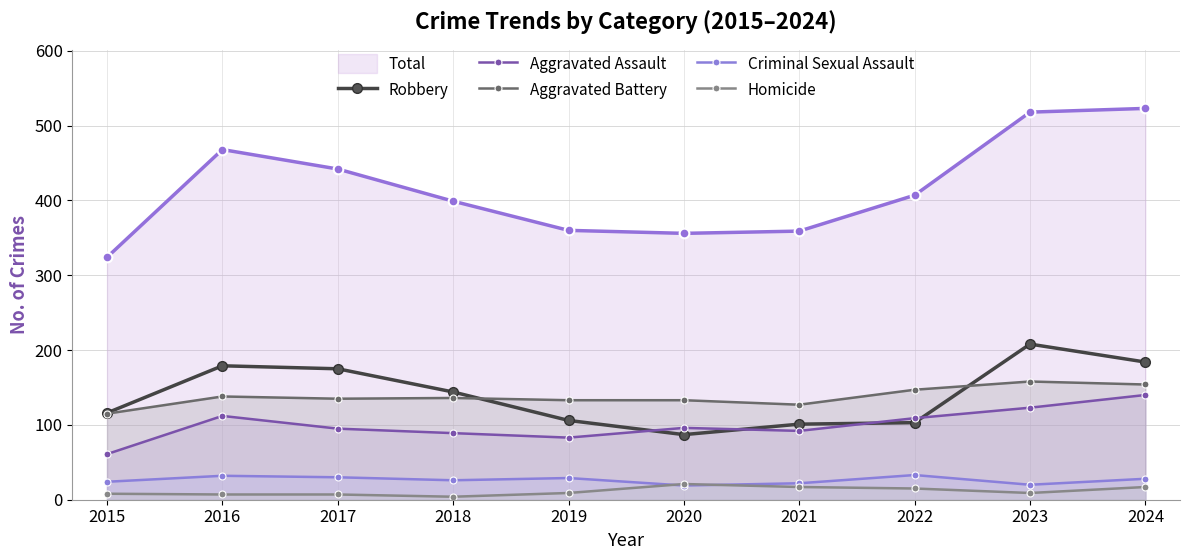

What is the difference between the maximum and minimum values in the Aggravated Battery series?

43